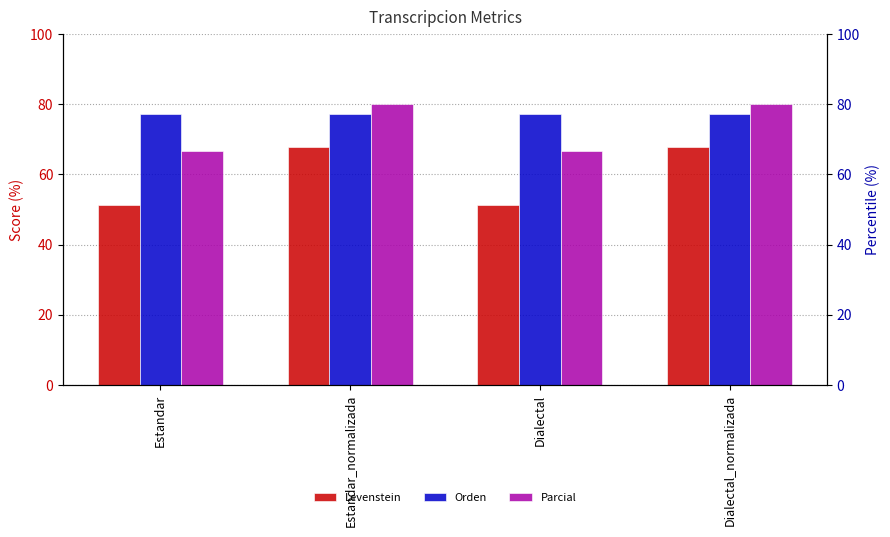

Count the number of categories in the chart.

4